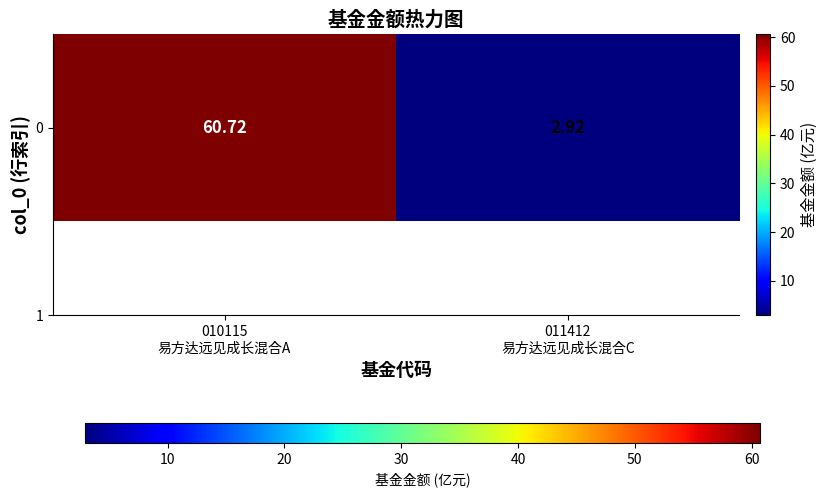

Reading left to right, extract all data points from this chart.

60.7	2.9